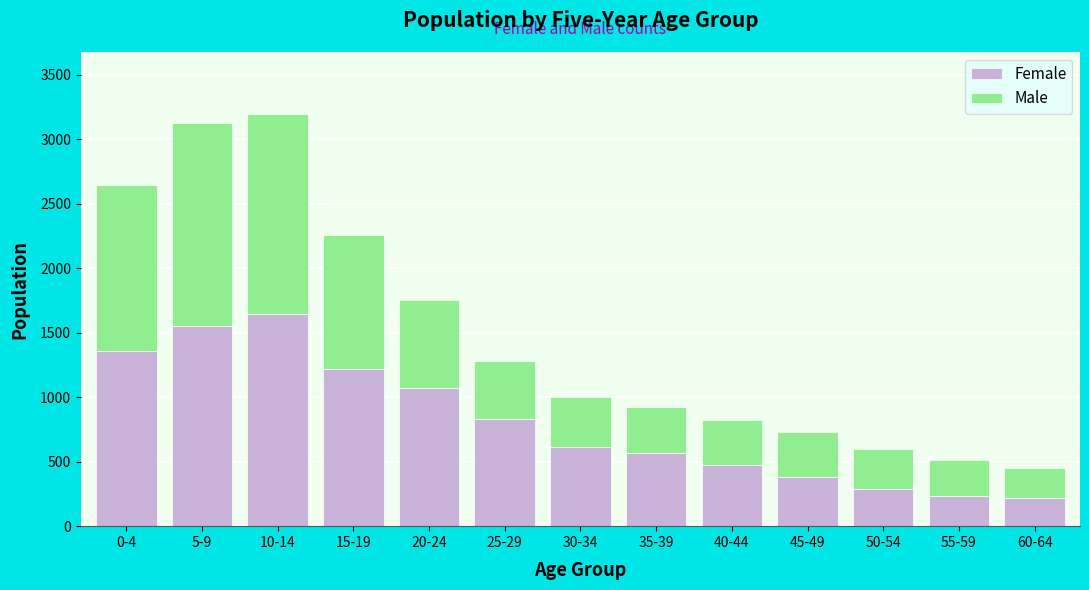

Reading left to right, transcribe the values for Female.

0-4=1362	5-9=1552	10-14=1648	15-19=1216	20-24=1070	25-29=832	30-34=615	35-39=567	40-44=471	45-49=383	50-54=290	55-59=237	60-64=219